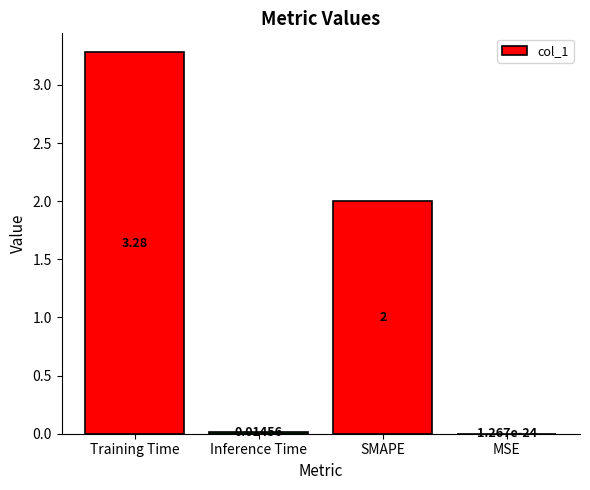

Which category has the highest value across all series?

Training Time